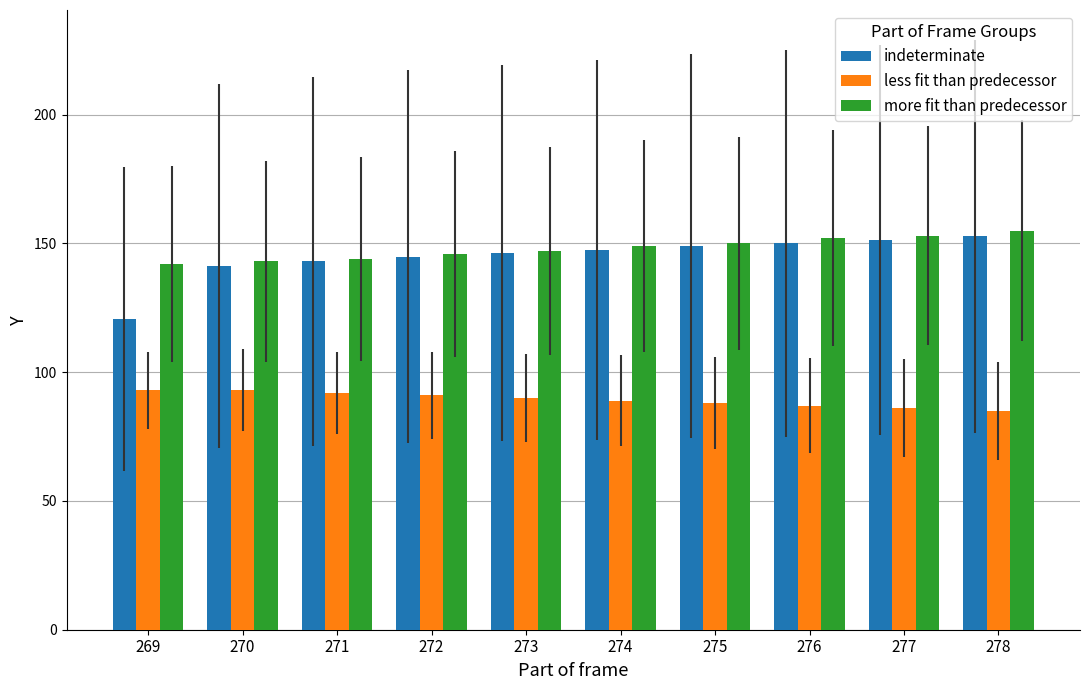

Reading left to right, extract all data points from this chart.

indeterminate: 120.5	141.2	143.1	144.8	146.2	147.5	148.9	150.1	151.4	152.8
less fit than predecessor: 93.0	93.0	92.0	91.0	90.0	89.0	88.0	87.0	86.0	85.0
more fit than predecessor: 142.0	143.0	144.0	146.0	147.0	149.0	150.0	152.0	153.0	155.0